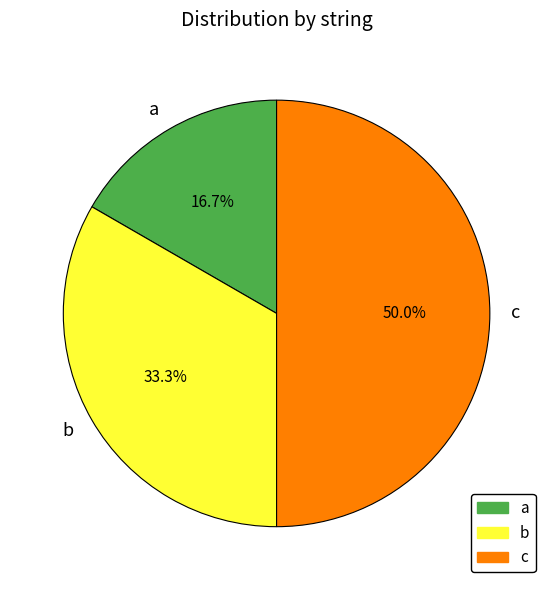

How much of the chart is everything except c?

50.0%